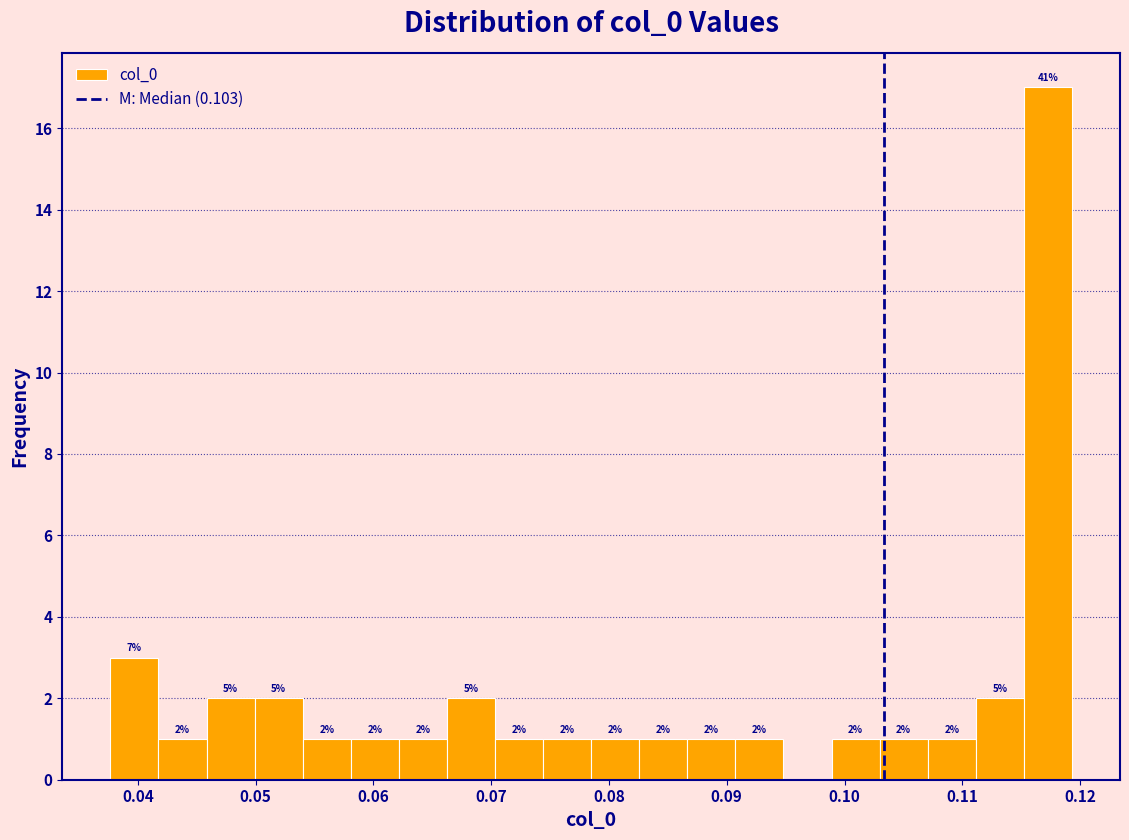

Over which range of the x-axis is the bar tallest?

0.115 to 0.119